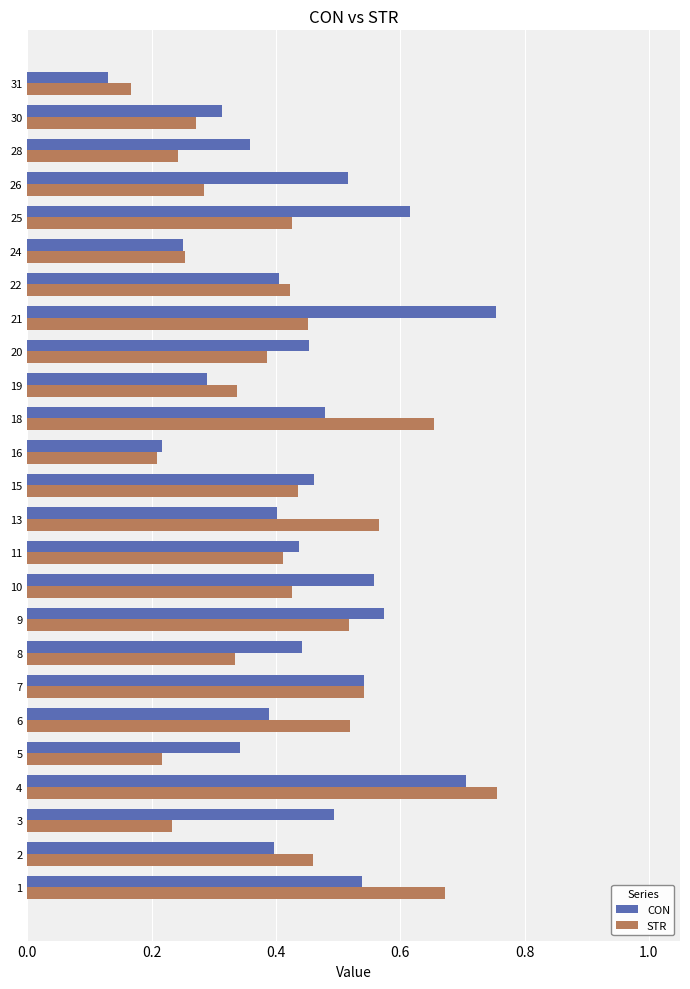

Which series changed the most between 5 and 6?

STR